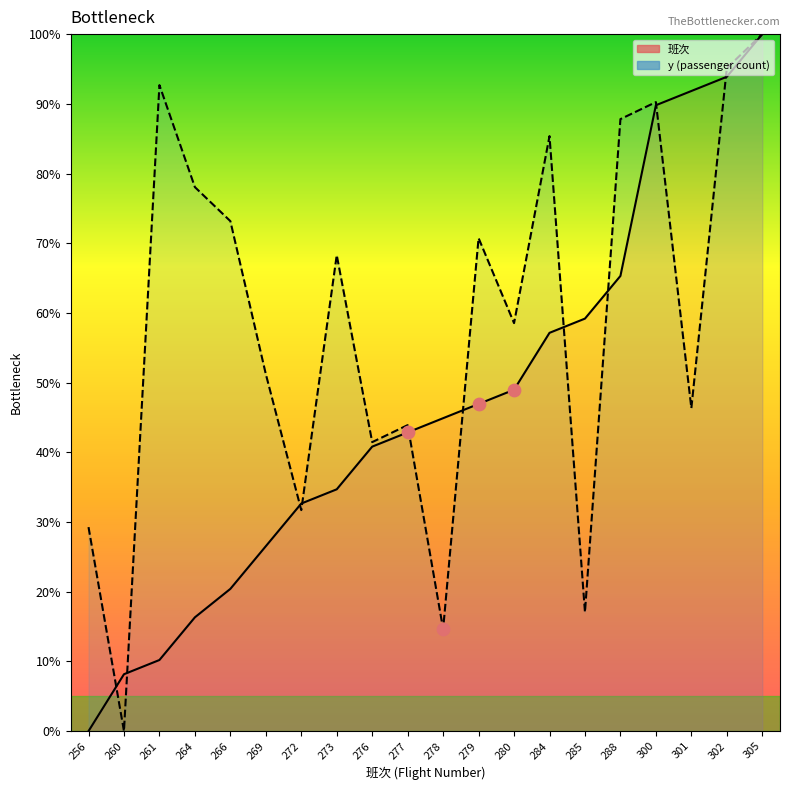

Is the value of 班次 at 272 greater than the value of y at 277?

No